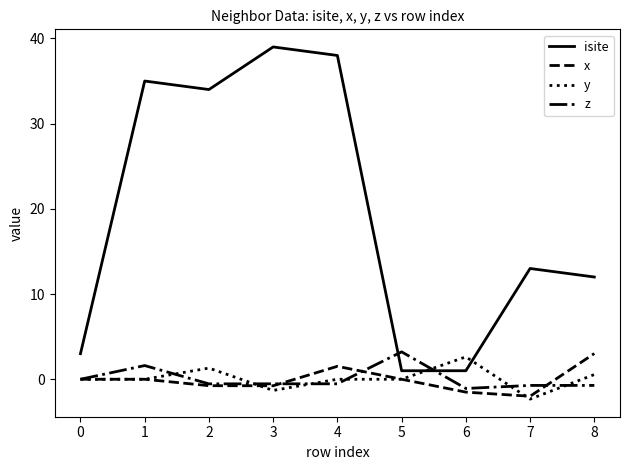

What is the maximum value for y?

2.6